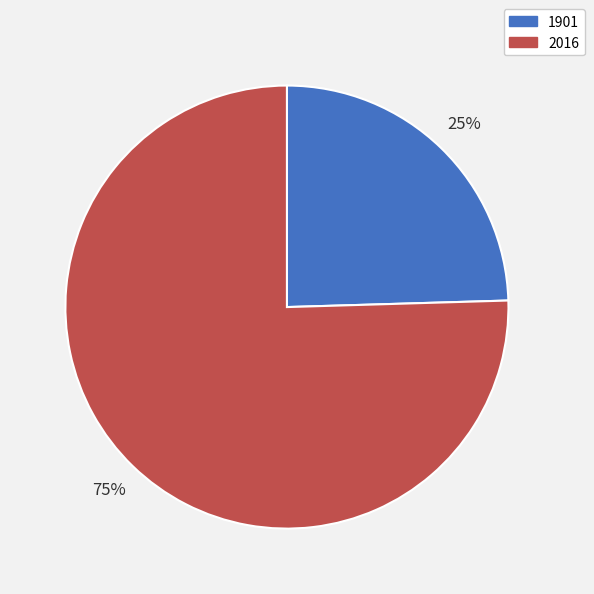

How many segments does this pie chart have?

2